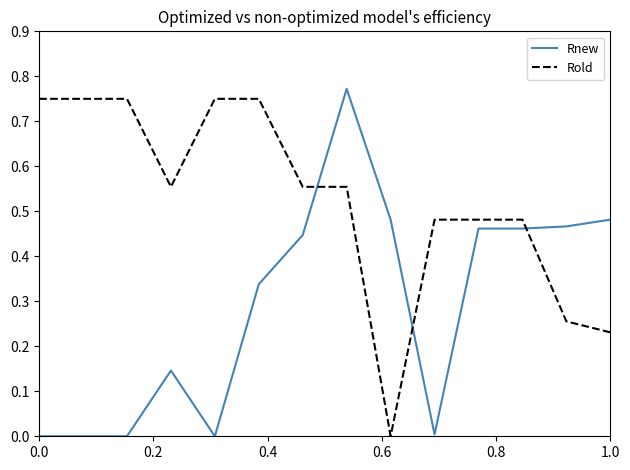

Which series ends up on top after the final intersection of Rold and Rnew?

Rnew